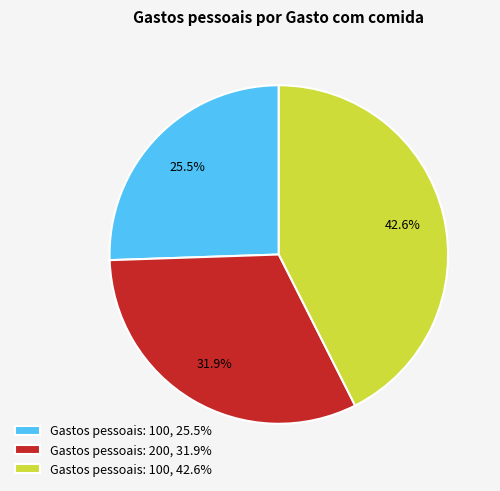

Count the number of slices in the pie.

3